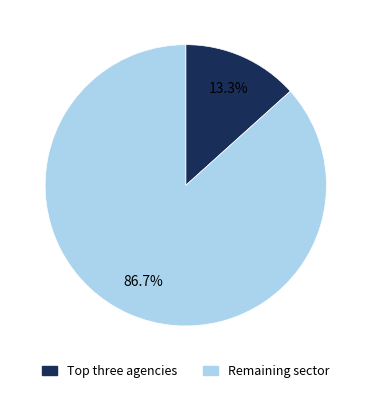

Is there any slice that represents more than half of the pie?

Yes